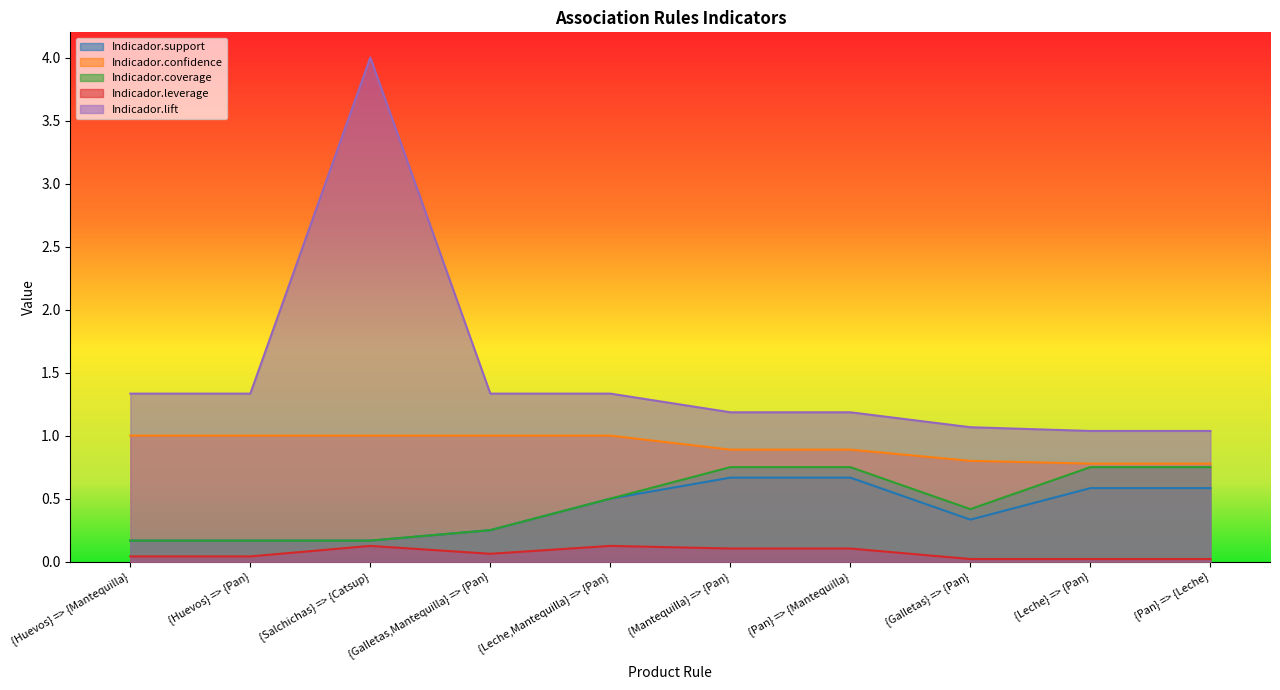

At how many categories does at least one series exceed 3?

1